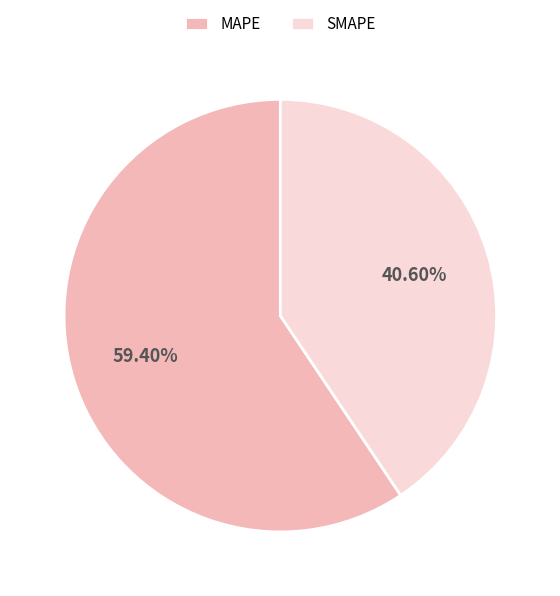

Which has a higher value, SMAPE or MAPE?

MAPE